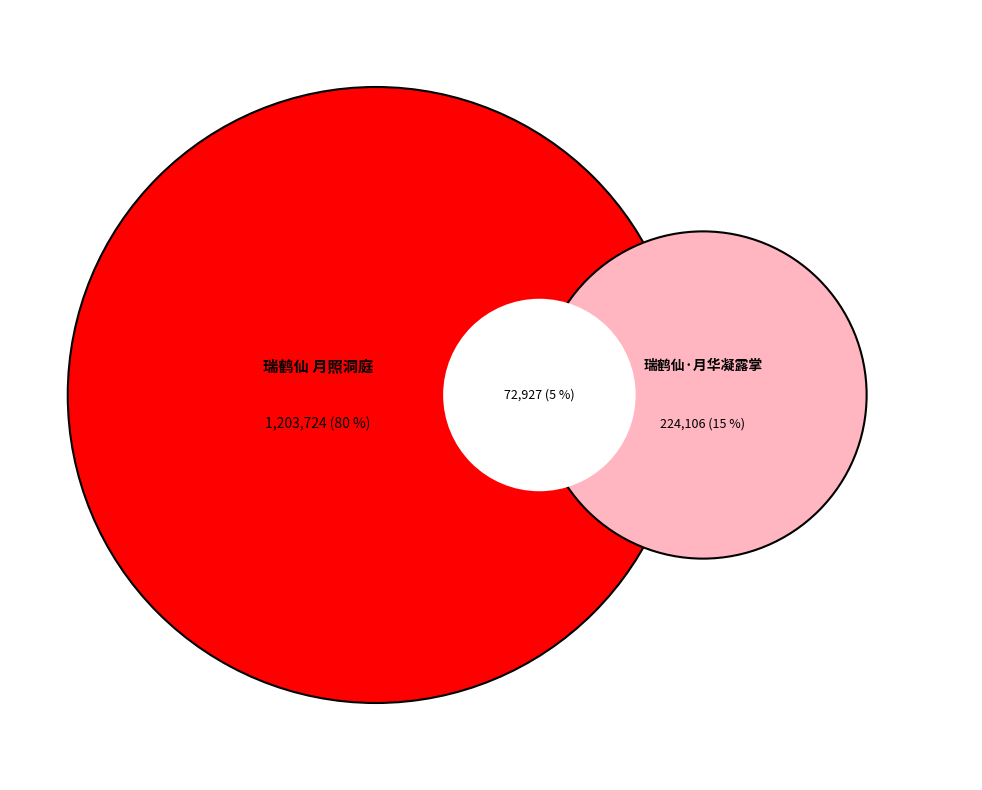

Is the sum of 瑞鹤仙·月照洞庭 and 瑞鹤仙 月照洞庭 greater than half?

Yes